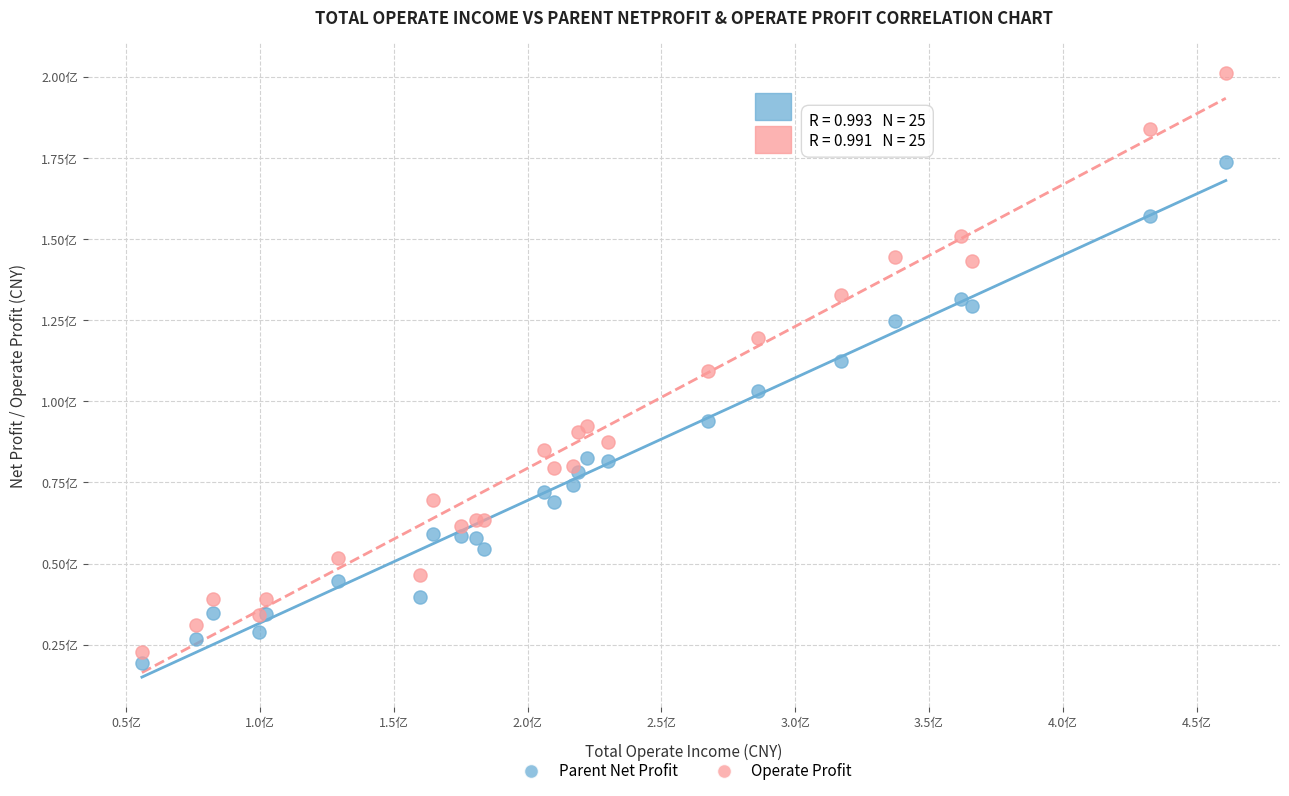

What are all the series names shown in the legend?

Parent Net Profit, Operate Profit